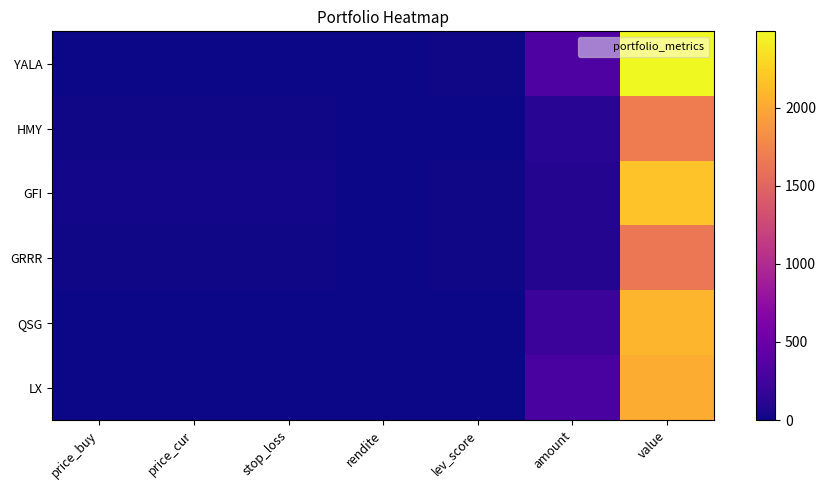

At how many categories does at least one series exceed 2146?

1